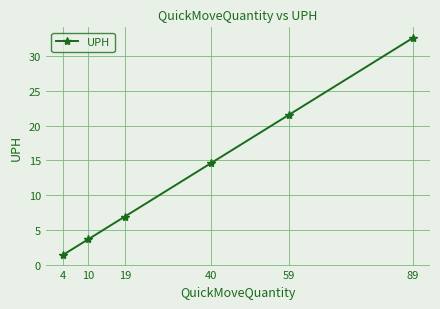

What is the difference between the maximum and minimum values?

31.1